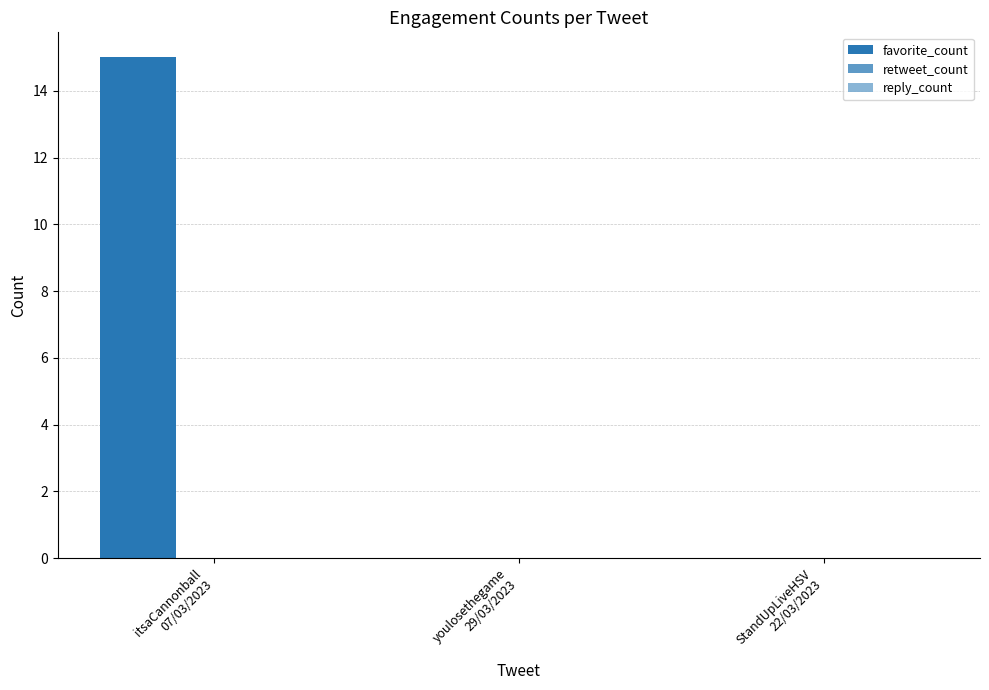

Which label corresponds to the largest value in the chart?

itsaCannonball
07/03/2023